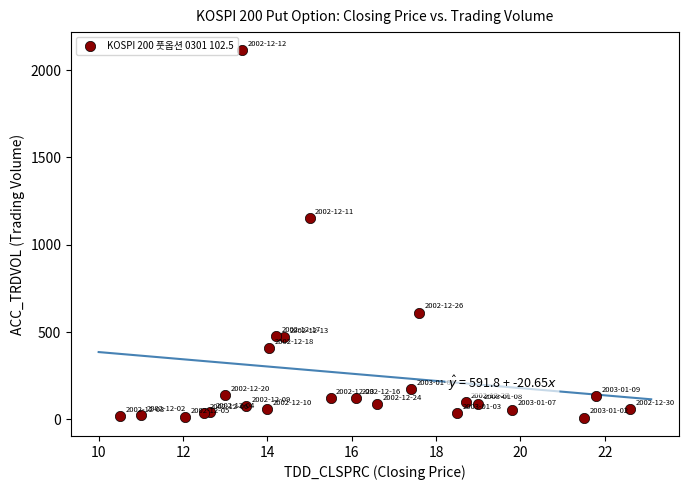

What is the range of Y values (max minus min)?

2102